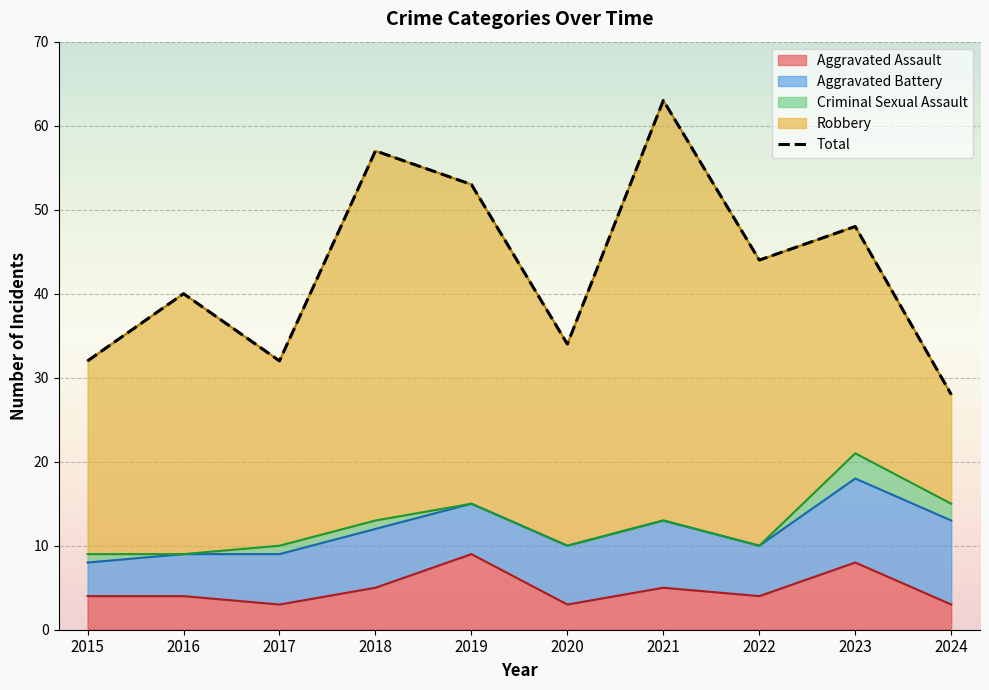

What is the smallest value displayed?

28